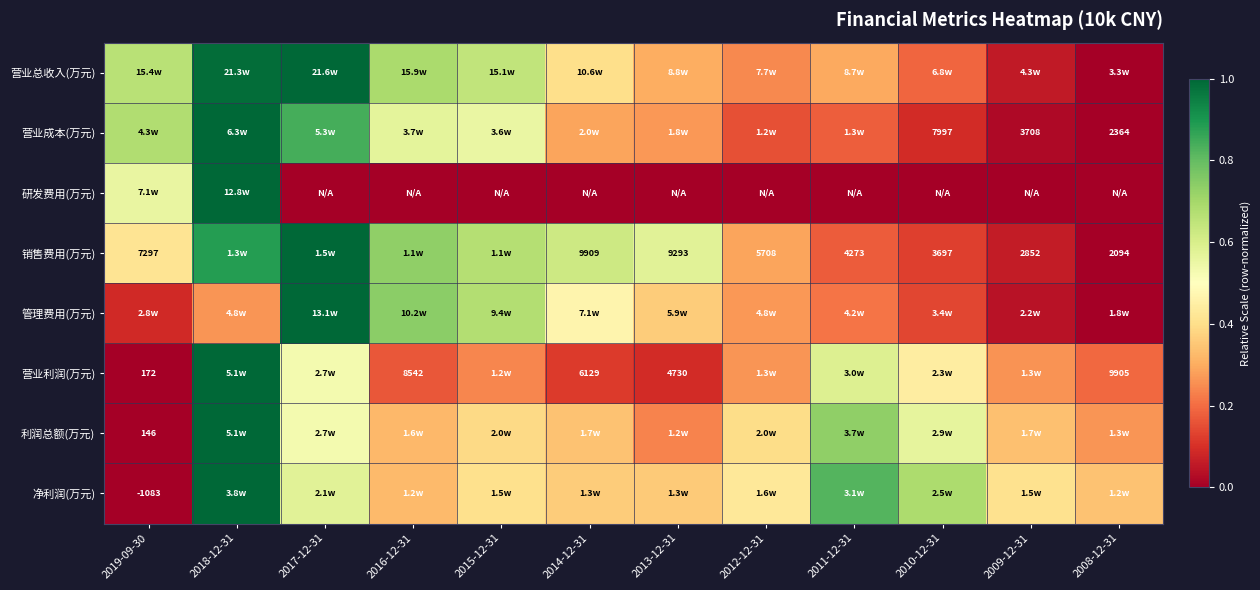

The 营业利润(万元) series shows 0.1 at 2008-12-31. True or false?

False